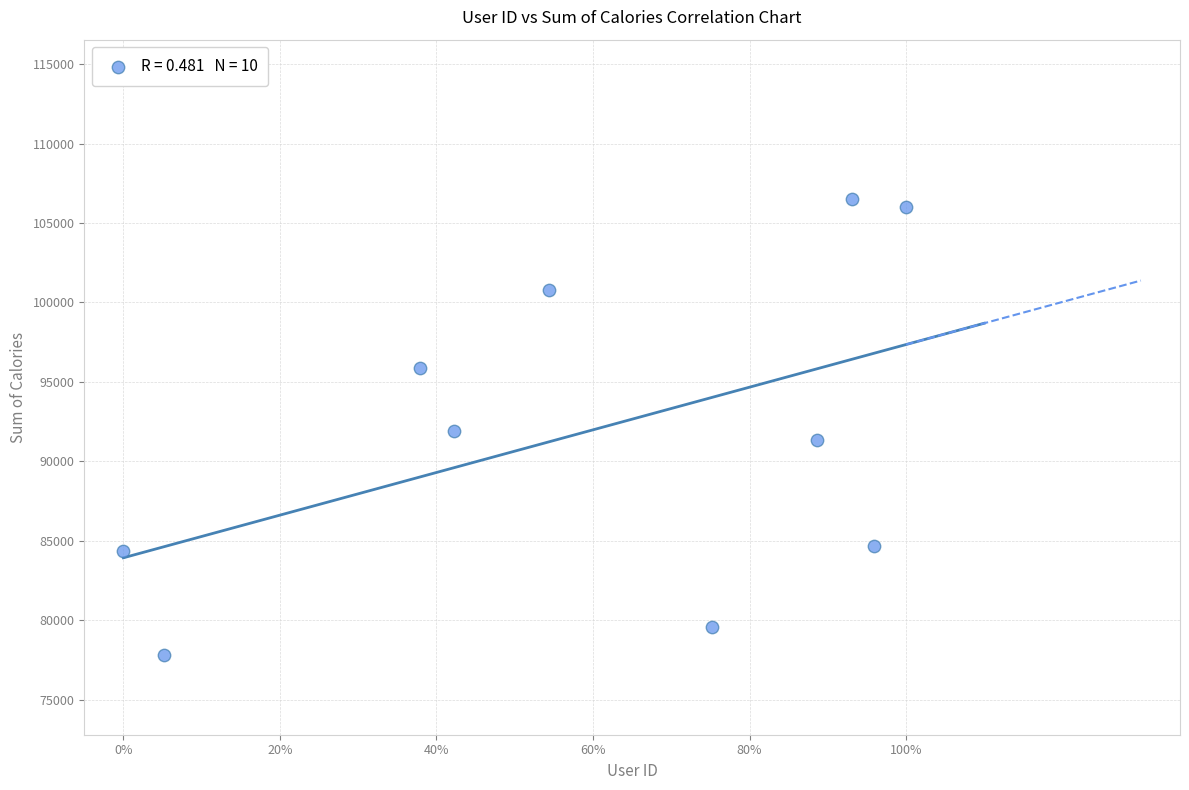

What is the average Y value?

91891